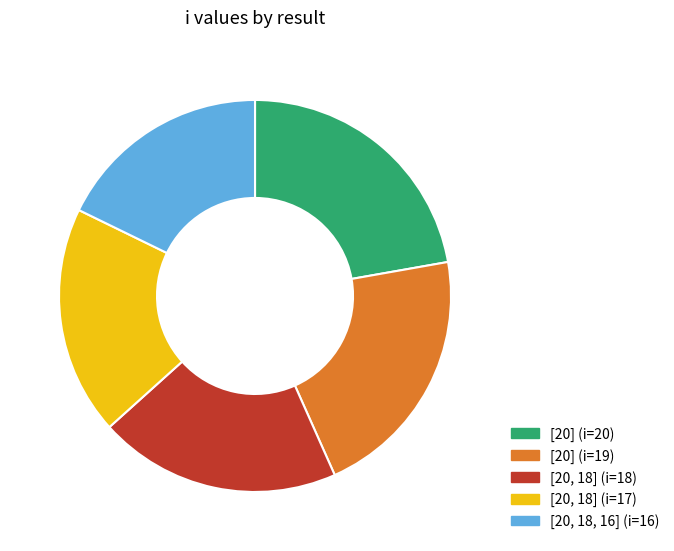

What is the largest slice in the pie chart?

[20] (i=20)